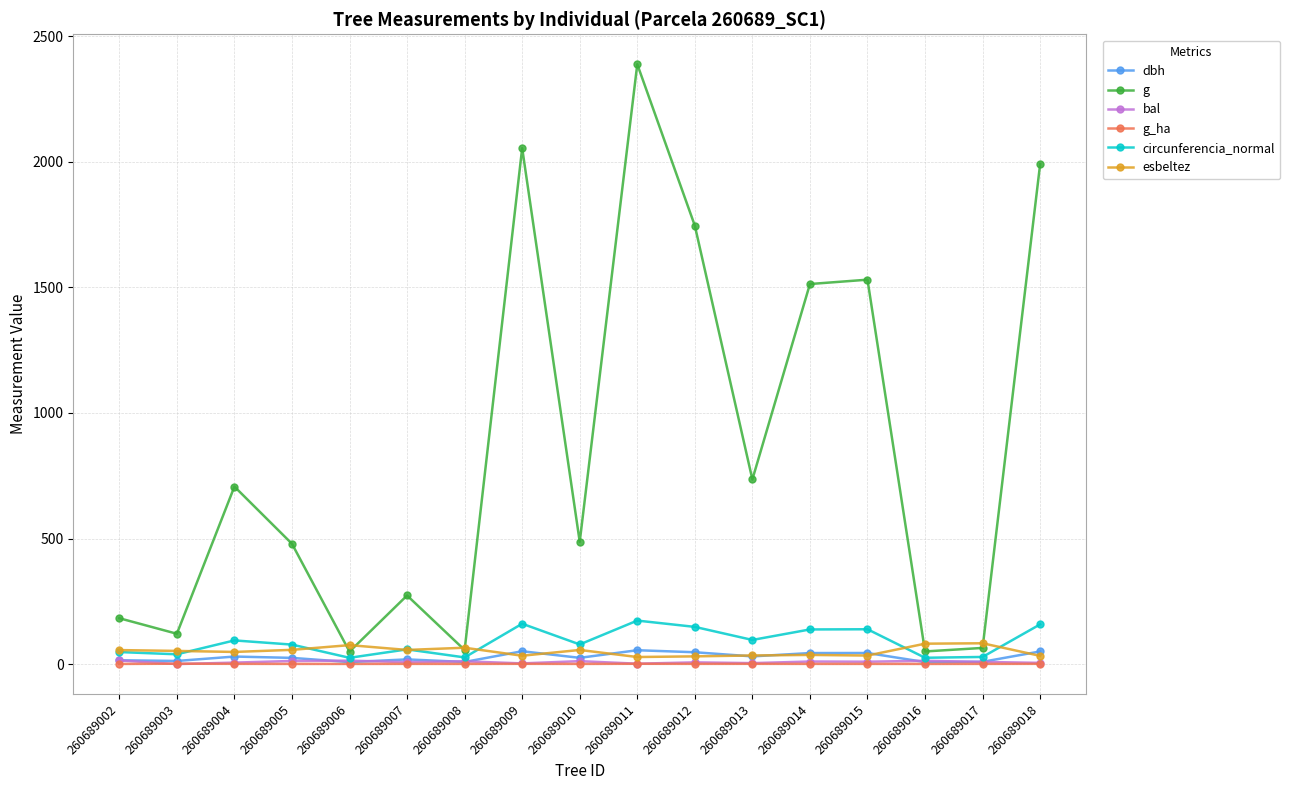

Which series has the largest range (max minus min)?

g